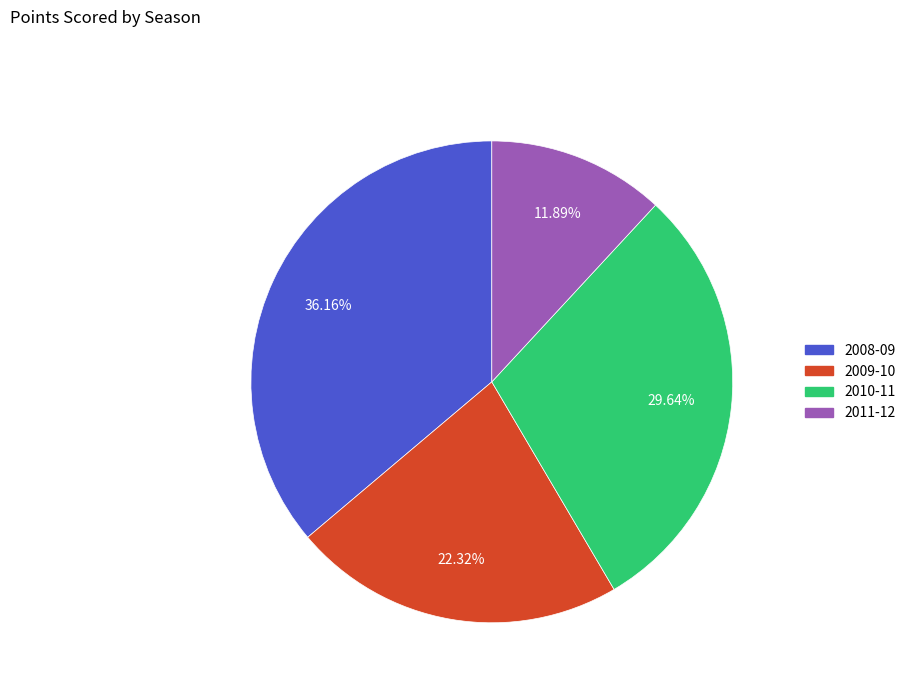

True or false: 2009-10 accounts for 36% of the total.

False